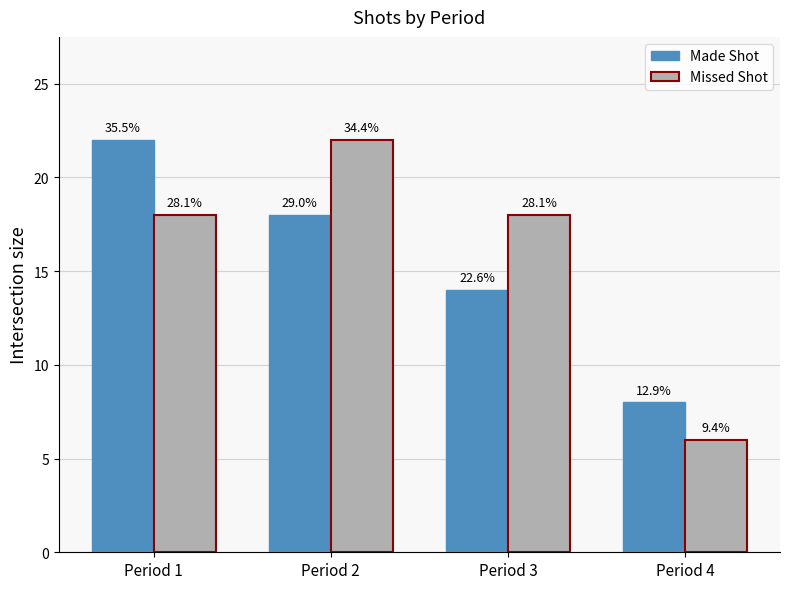

What is the difference between the second highest and minimum values in the Made Shot series?

10